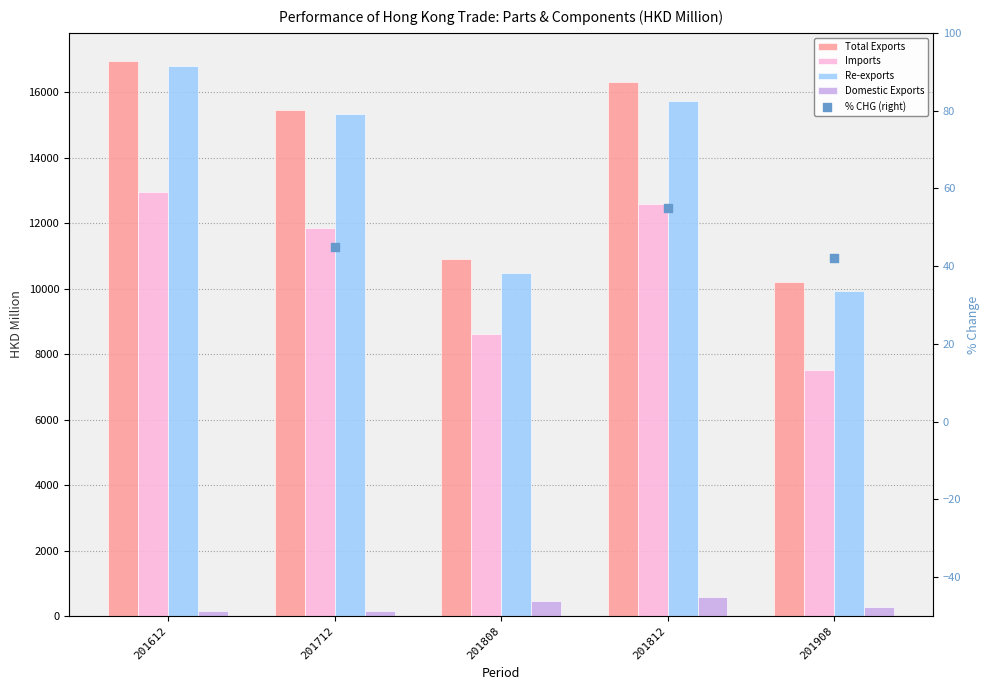

Which series has the largest Y range (max minus min)?

Re-exports